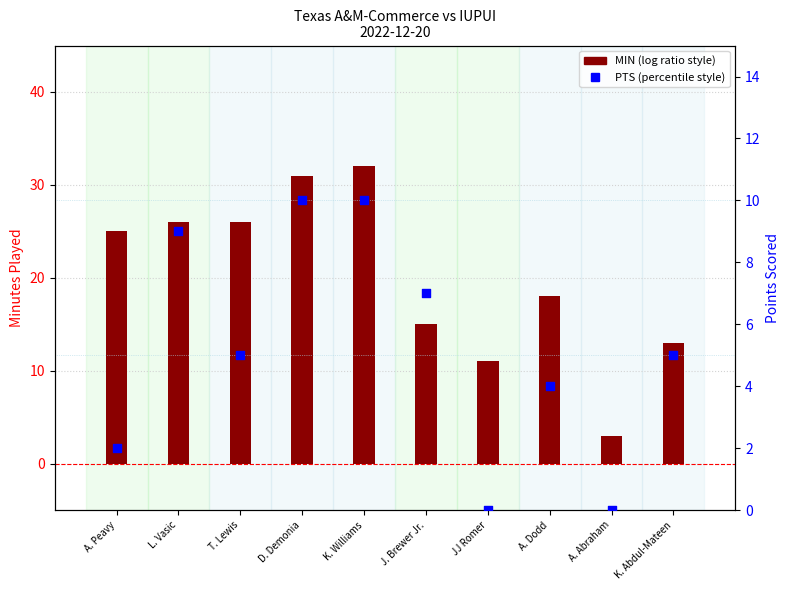

What is the total value across all series at A. Peavy?

27